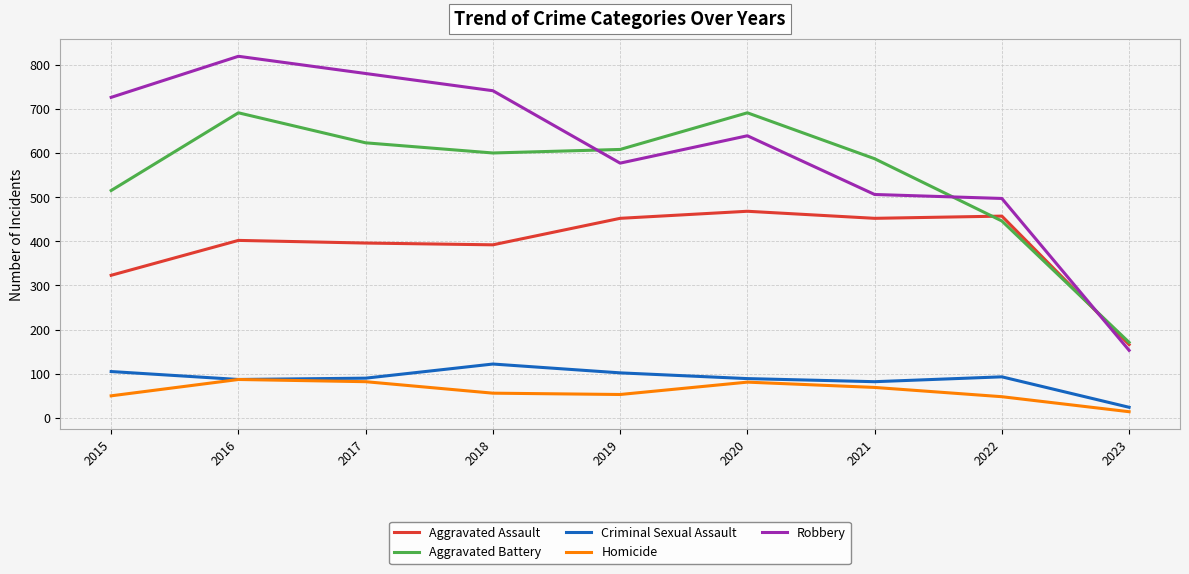

What is the highest value of the Homicide series?

87